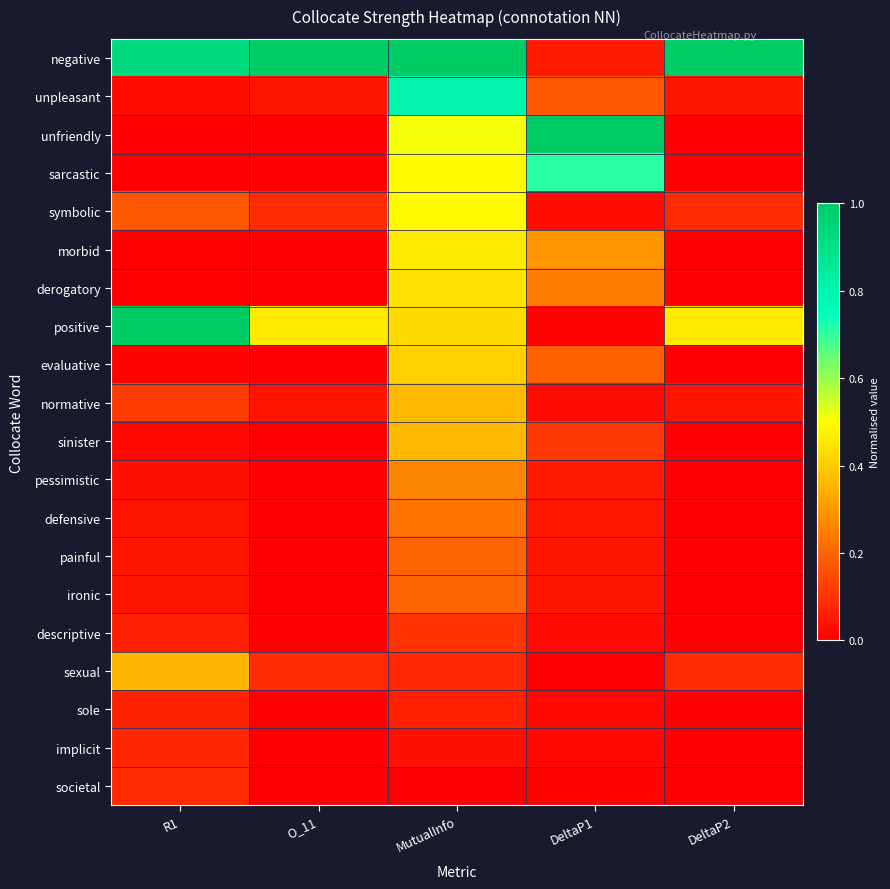

Which has a higher value, DeltaP2 or MutualInfo?

DeltaP2